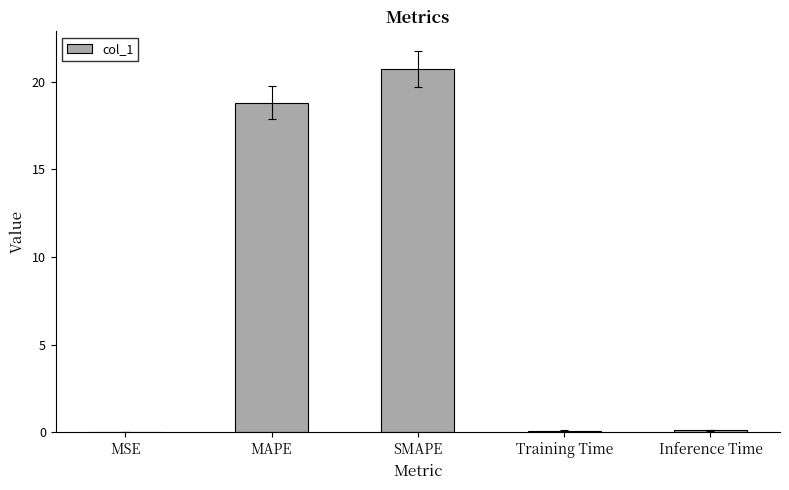

Which label corresponds to the largest value in the chart?

SMAPE